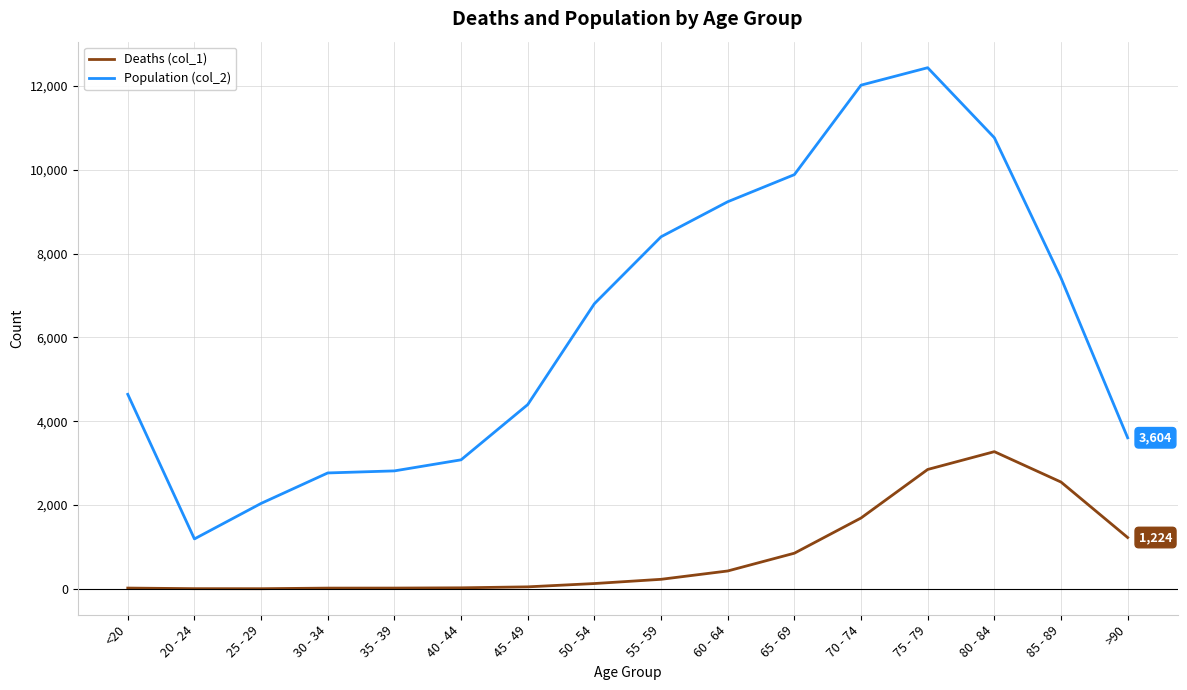

Which series has the largest range (max minus min)?

Population (col_2)